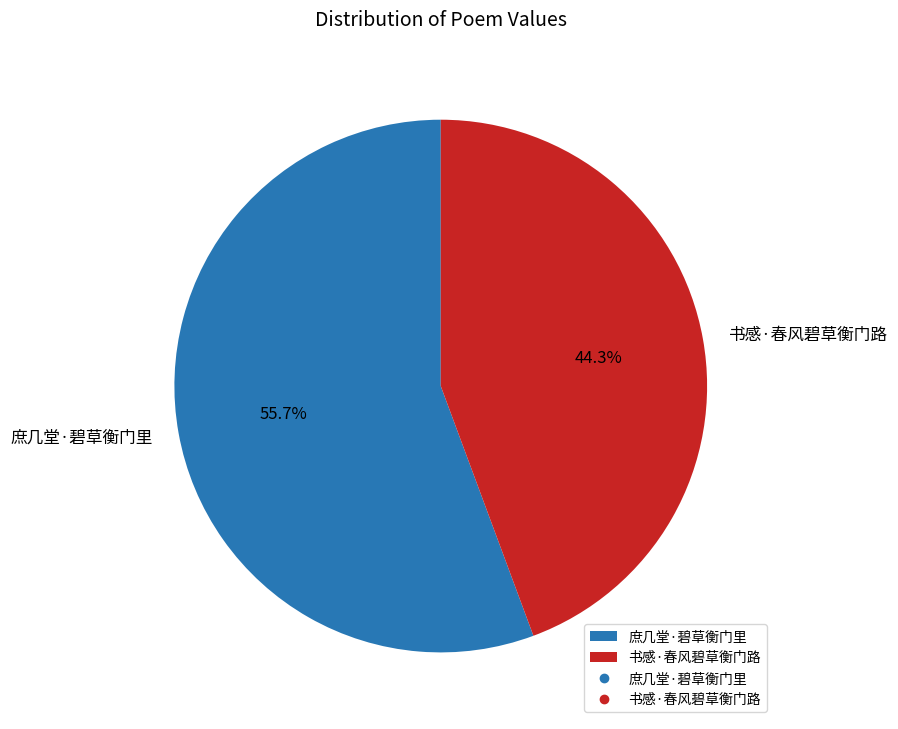

True or false: 庶几堂·碧草衡门里 accounts for 64% of the total.

False